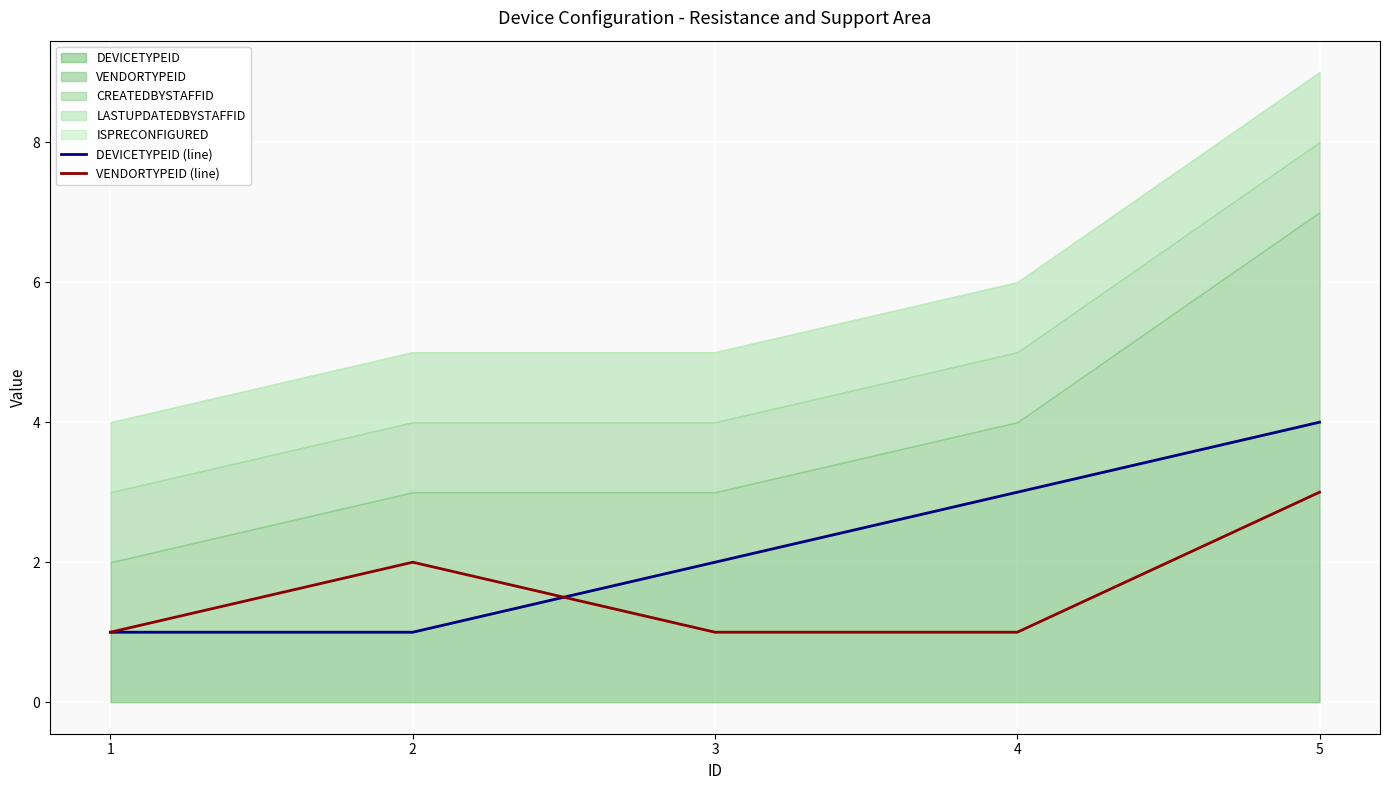

True or false: VENDORTYPEID (line) has more than 0 points higher than both neighbors.

True